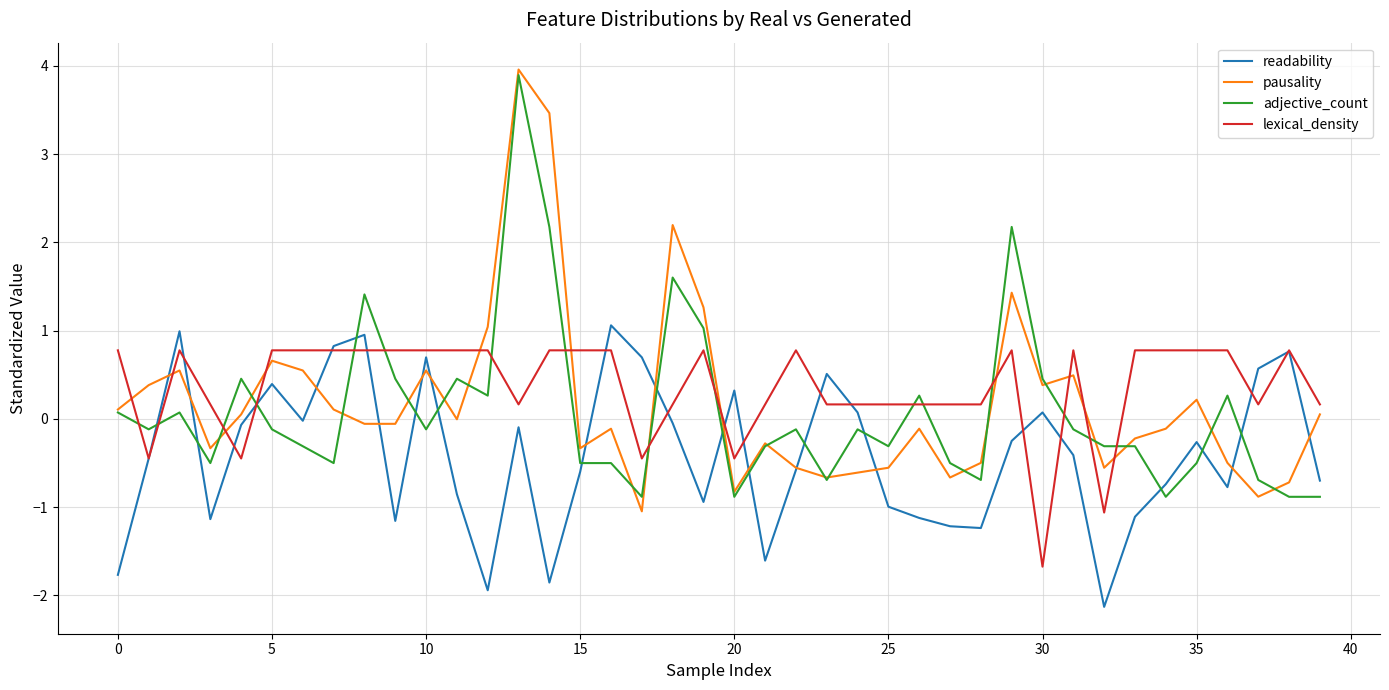

After their last crossing, which series has the higher values: readability or adjective_count?

readability